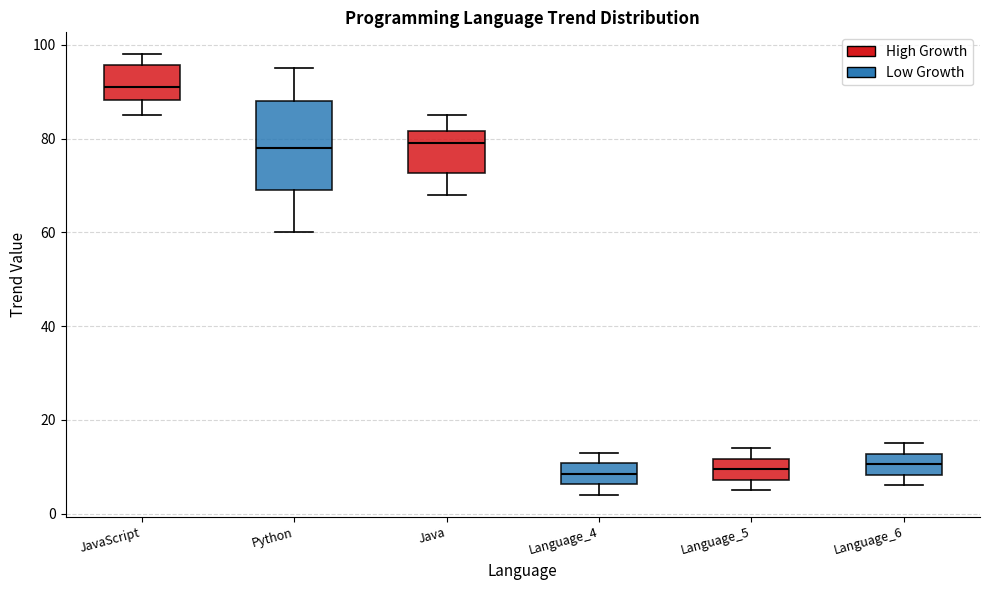

Which box is the tallest, from its lower edge to its upper edge?

Python